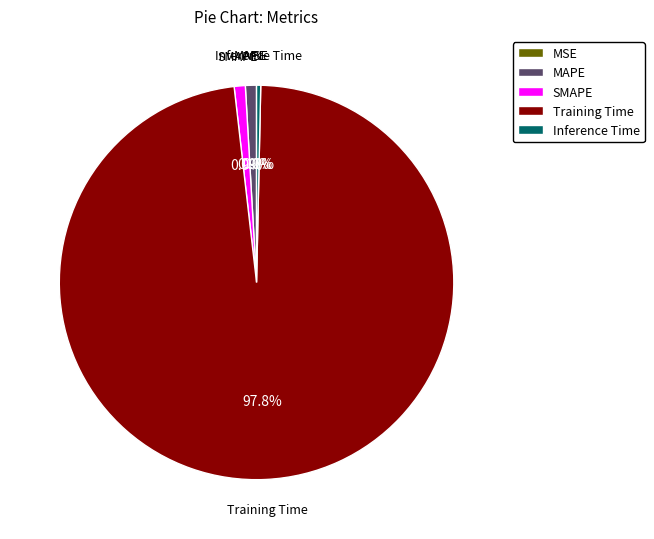

Do Inference Time and MAPE together represent more than half of the pie?

No